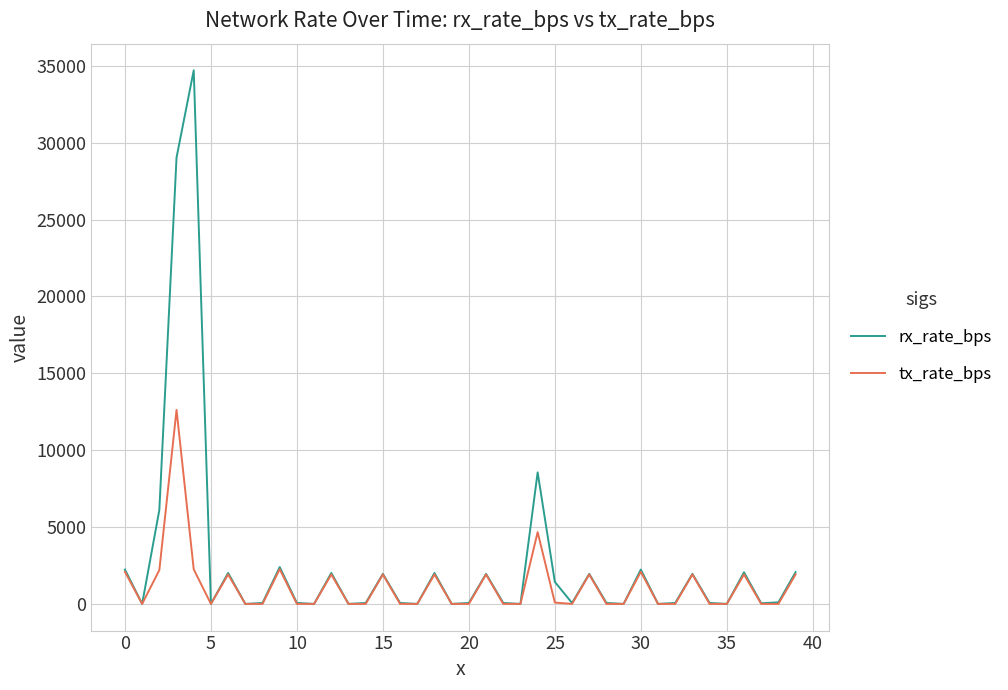

How many series are shown in this chart?

2